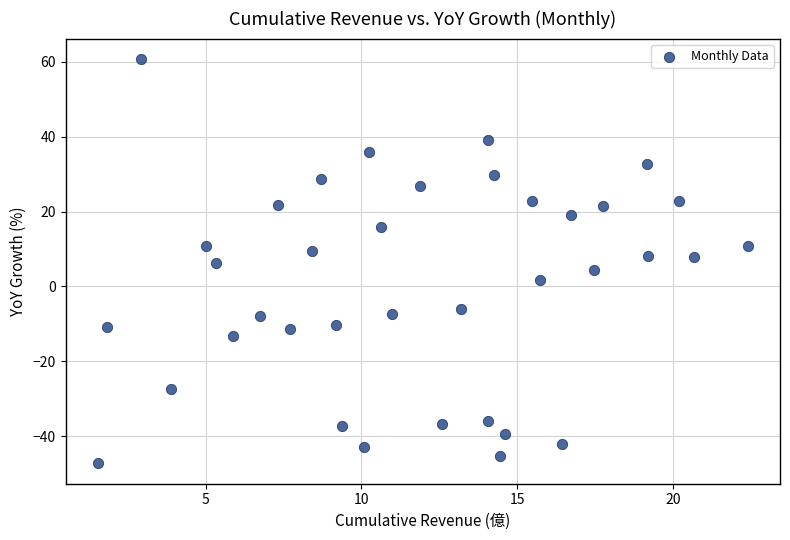

Count the number of points in this scatter plot.

37